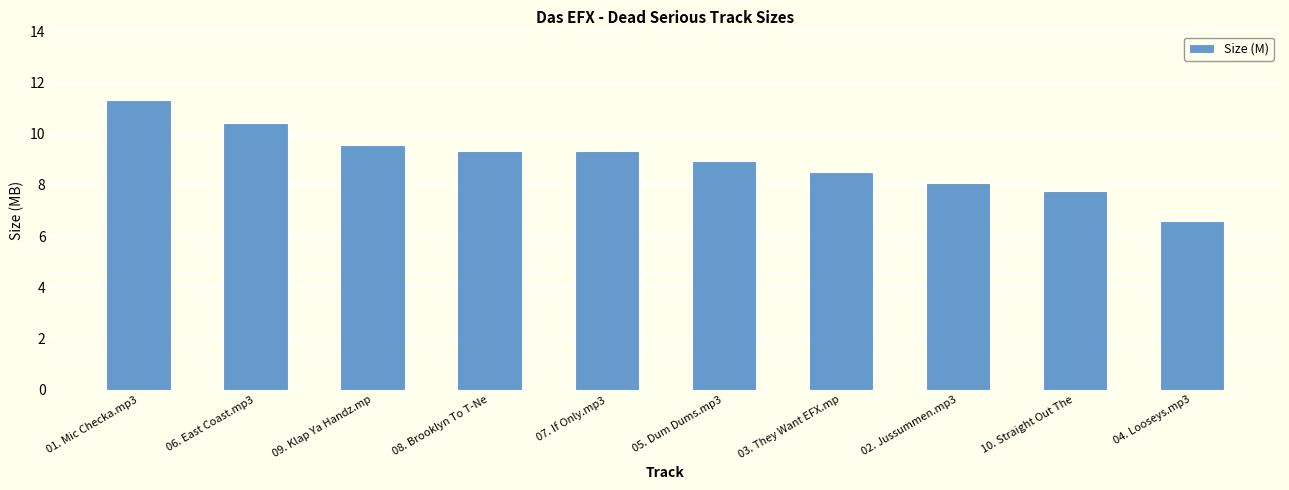

What is the ratio of the value at 03. They Want EFX.mp to the value at 09. Klap Ya Handz.mp?

0.9